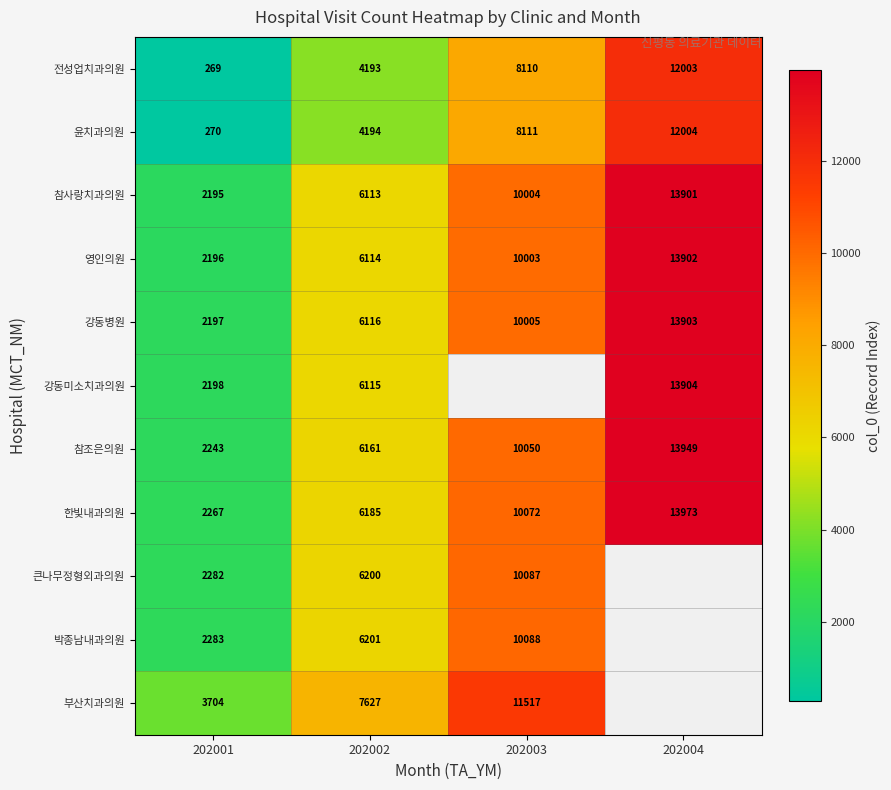

What is the greatest value displayed?

13973.0